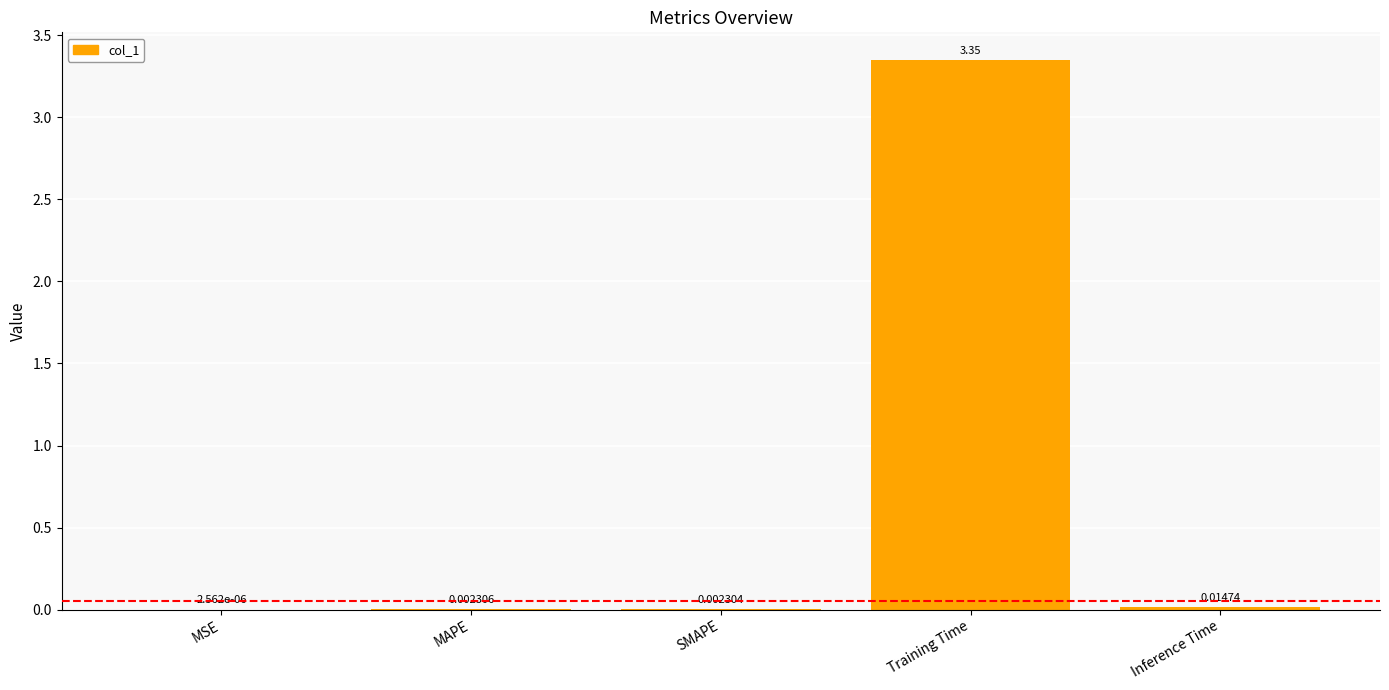

At which category does the chart reach its peak across all series?

Training Time